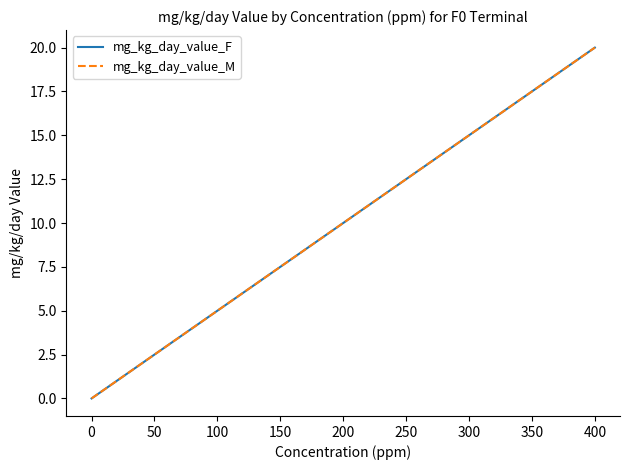

Is this an area chart (filled region under the line)?

No